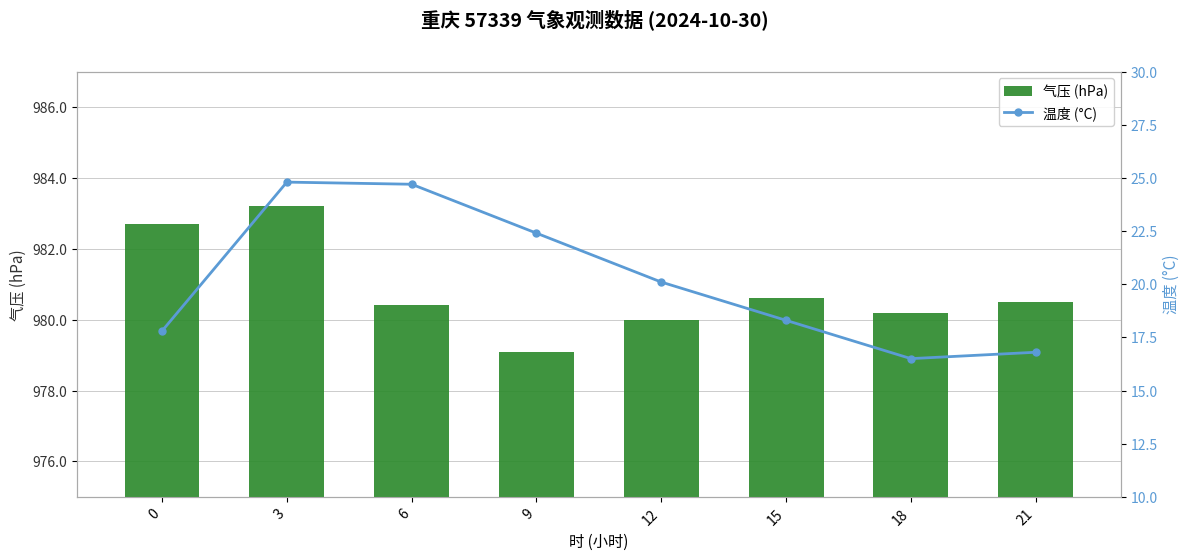

What is the difference between the highest and lowest values at 21?

963.7